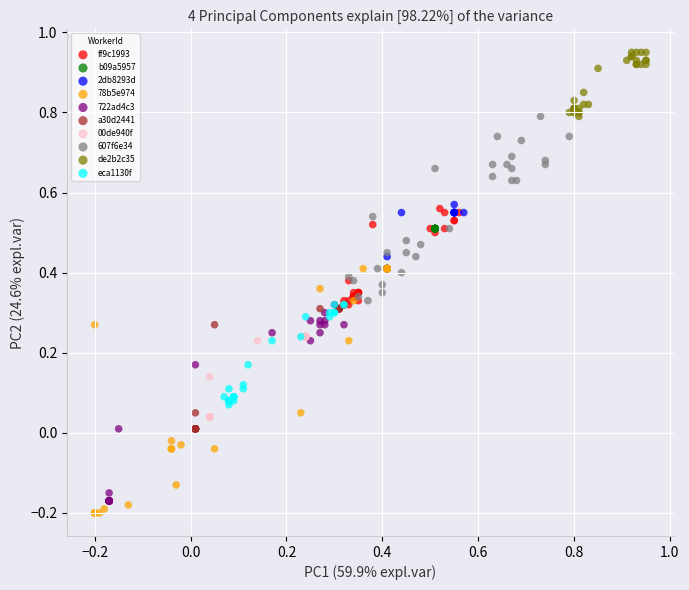

Which series contains the lowest Y value?

78b5e974